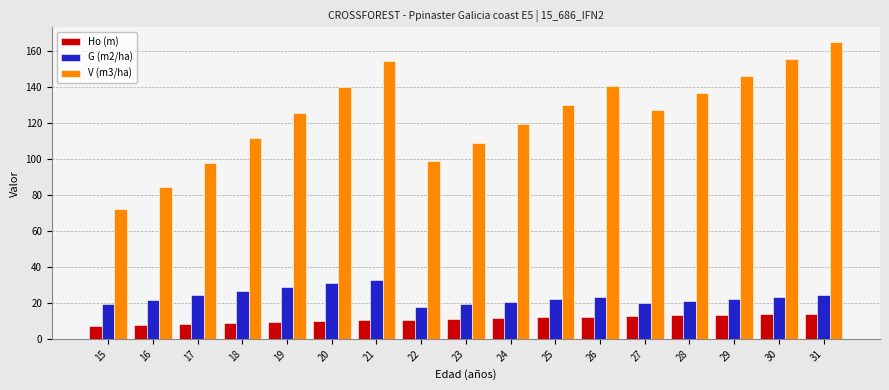

What is the value of the G (m2/ha) bar at the 12th from the left?

23.4